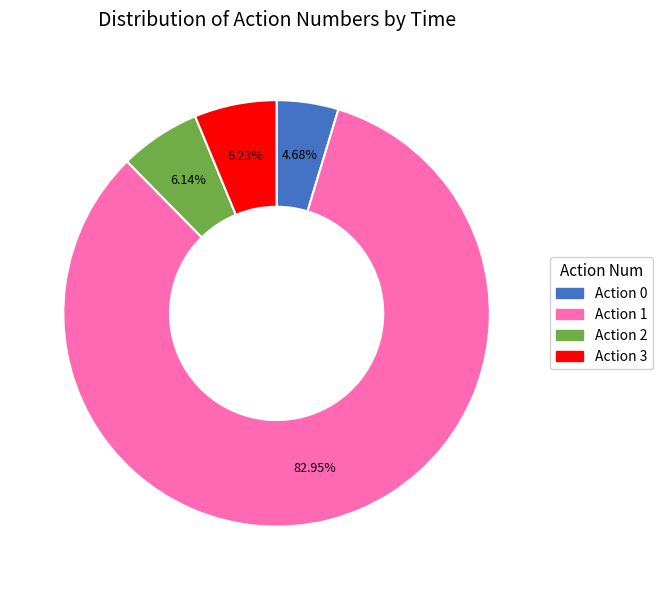

To the nearest percent, what is the difference between the largest and smallest slice percentages?

78%